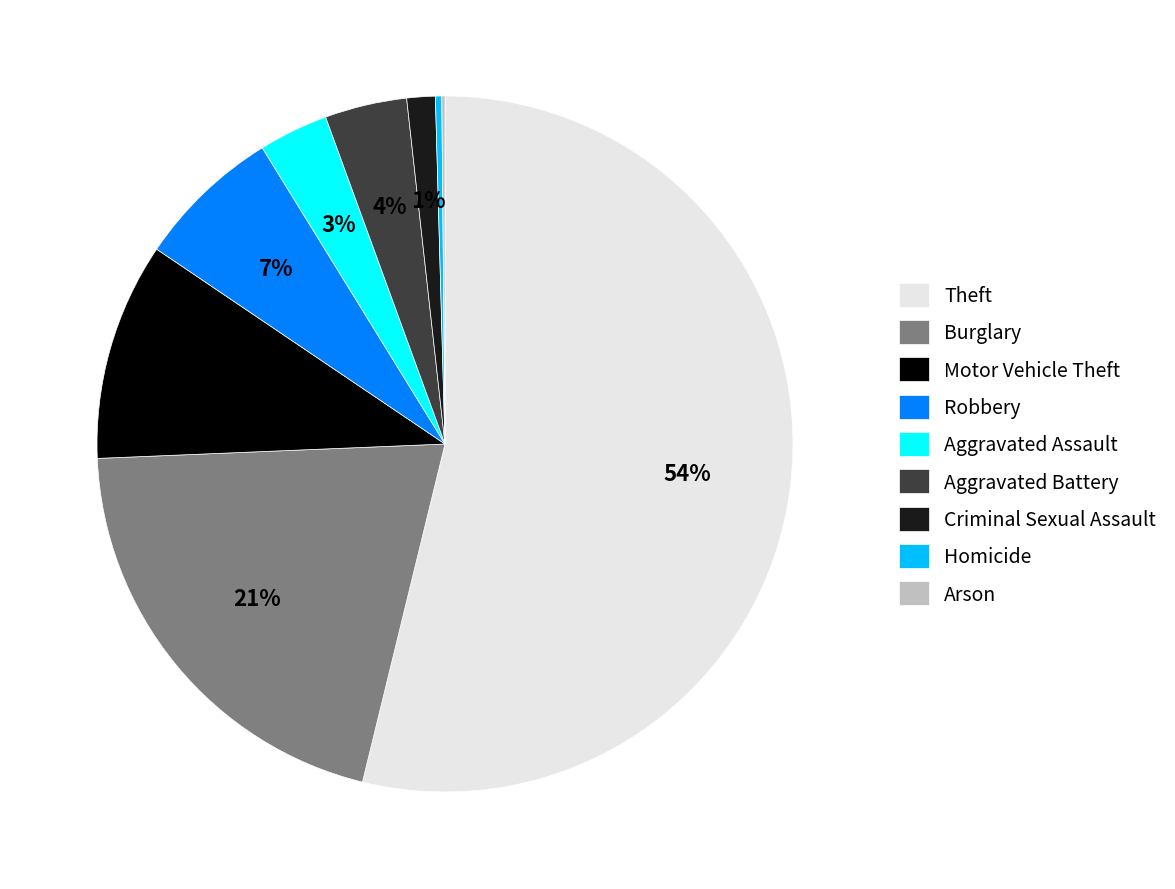

Which slice represents more than half of the pie?

Theft